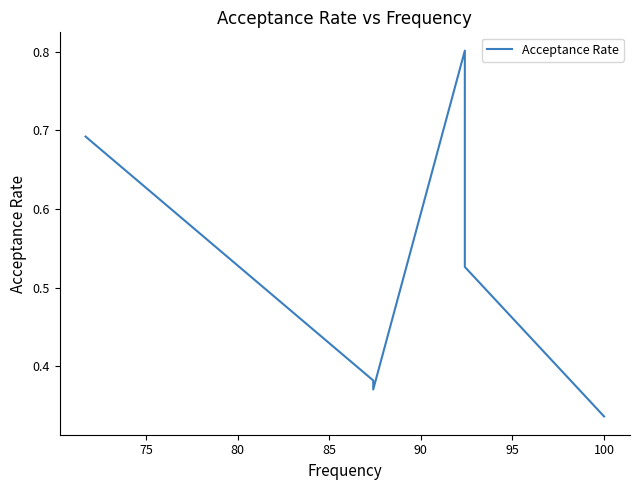

What is the approximate value at 85?

0.4